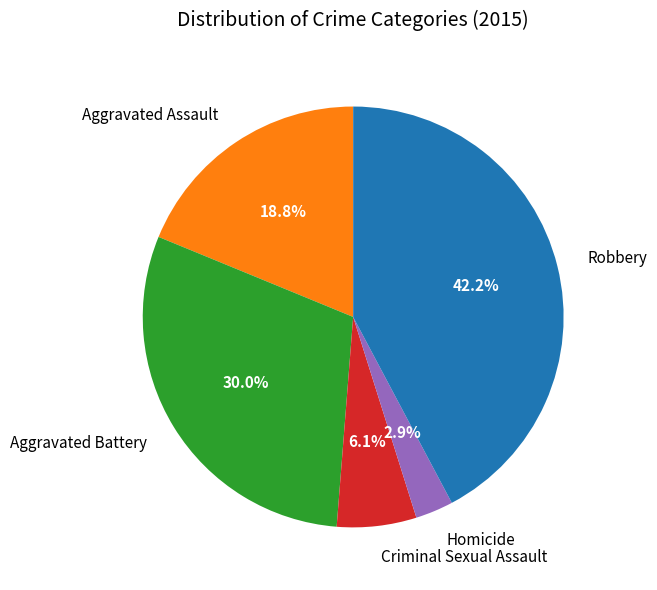

Approximately how many times larger is the value at Criminal Sexual Assault compared to Aggravated Assault?

0.3